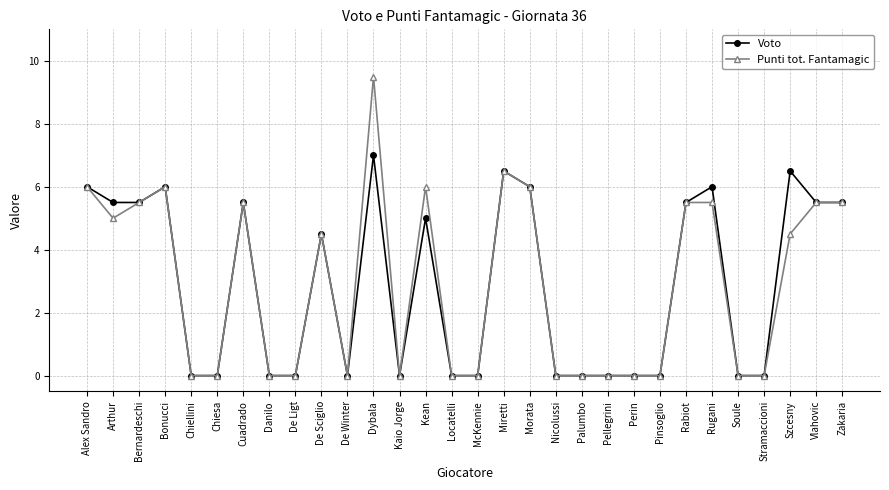

True or false: Punti tot. Fantamagic has a value of 5.5 at Rabiot.

True